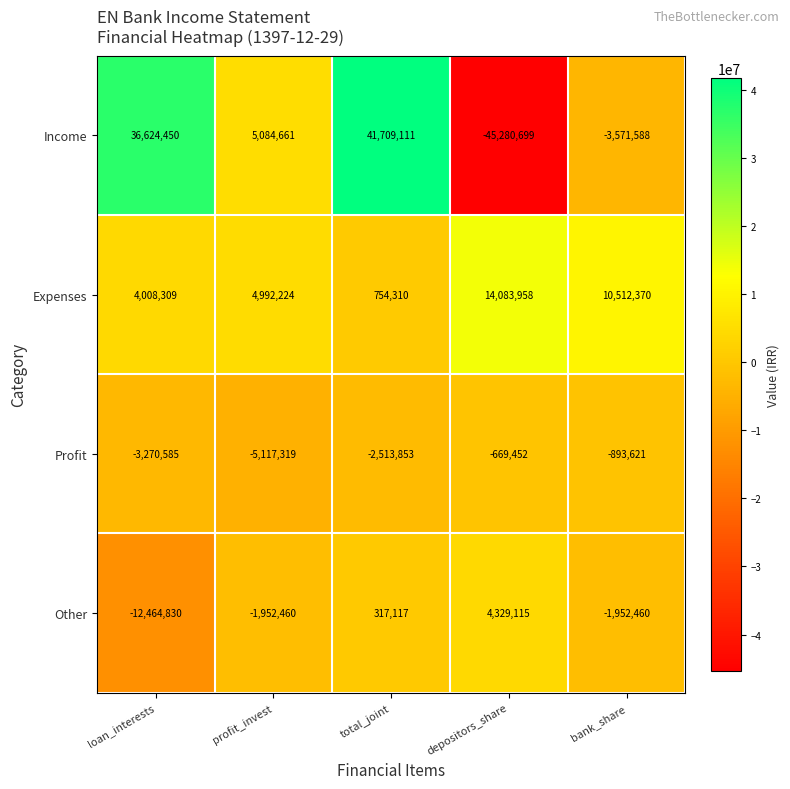

Rank the series at profit_invest from highest to lowest value.

Income, Expenses, Other, Profit